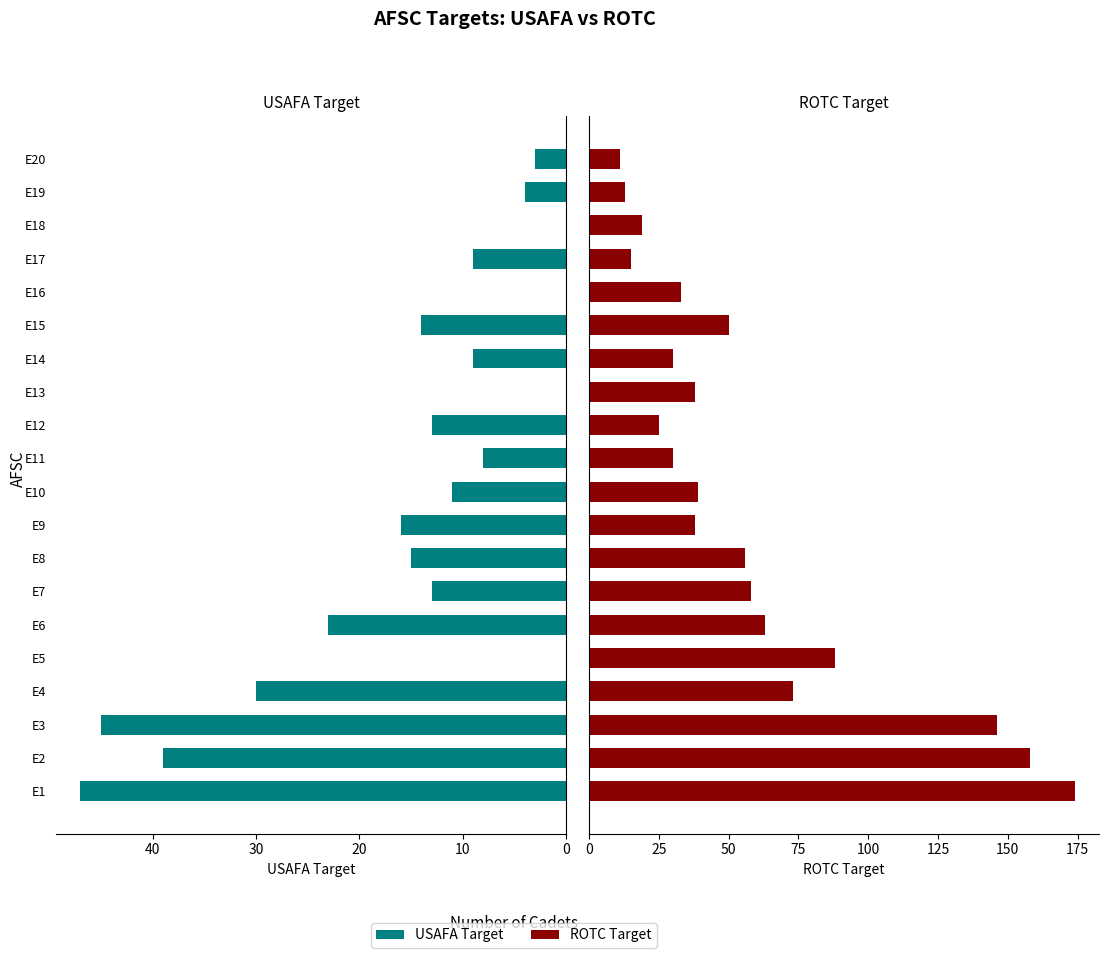

List the series in order of their overall mean, lowest first.

USAFA Target, ROTC Target